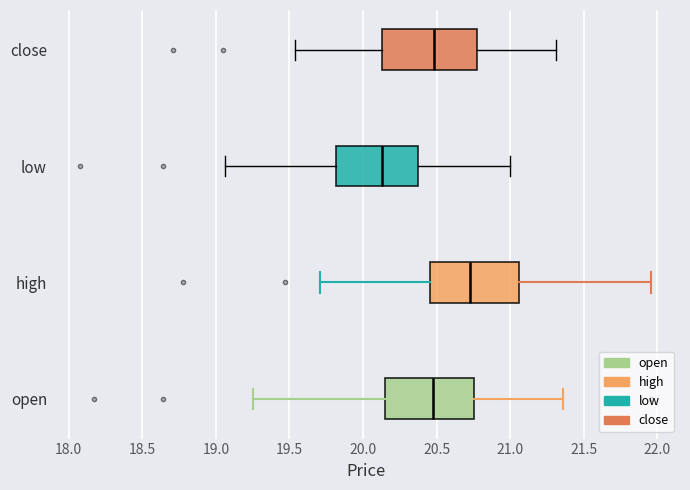

Reading bottom to top, transcribe this box plot: for each box, give where its median line is, the range the box spans, and where its two whiskers end, as read against the x-axis. The values are not printed on the chart, so give them approximately, as read against the axis.

open: median 20.50, box 20.15 to 20.75, whiskers 19.25 to 21.35
high: median 20.75, box 20.45 to 21.05, whiskers 19.70 to 21.95
low: median 20.15, box 19.80 to 20.35, whiskers 19.05 to 21.00
close: median 20.50, box 20.15 to 20.75, whiskers 19.55 to 21.30